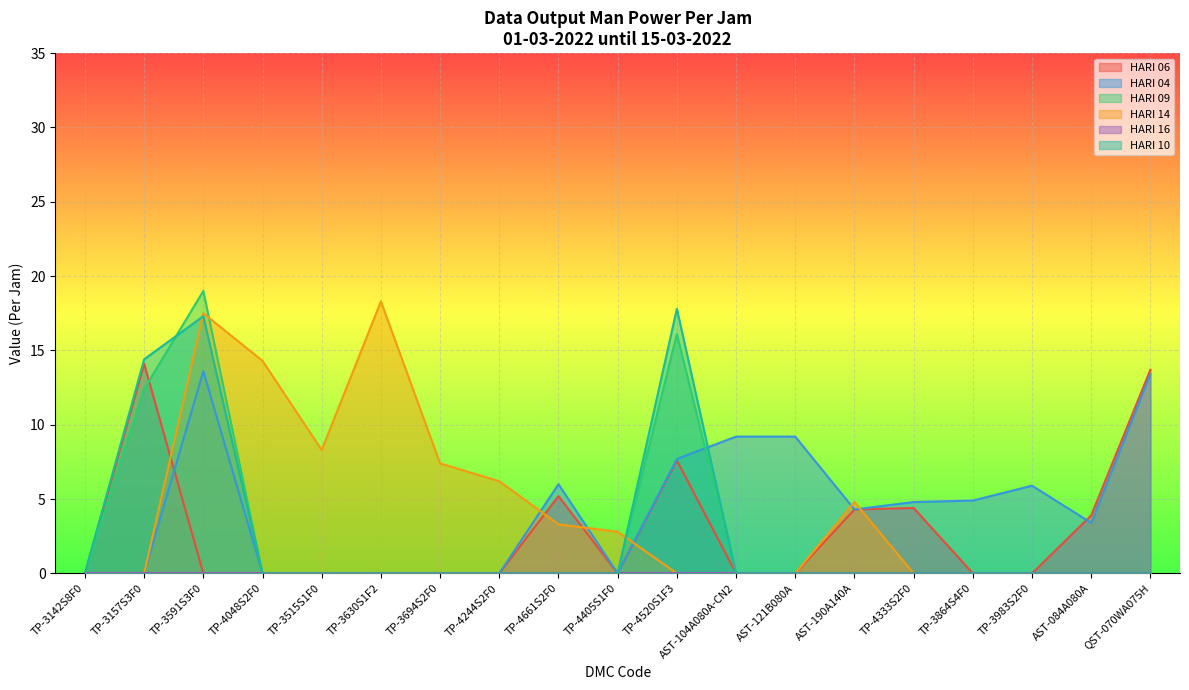

The value of HARI 10 at TP-4333S2F0 is 10.0. True or false?

False